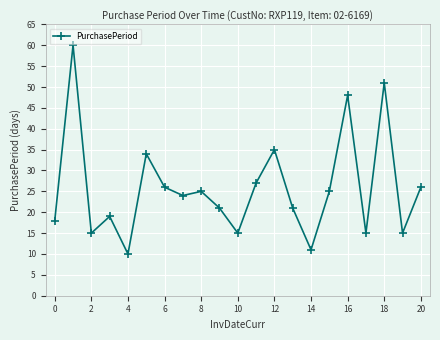

How many interior local valleys (lower than both neighbors) does the data have?

7